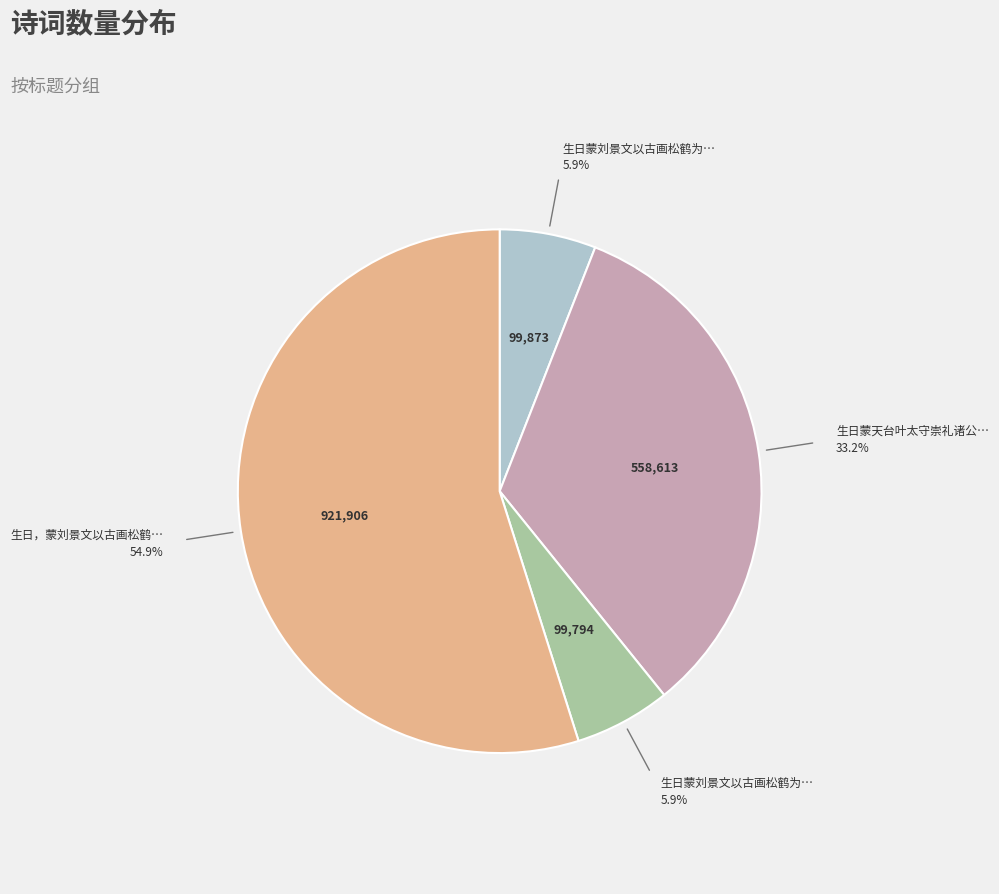

Does any single category account for the majority?

Yes